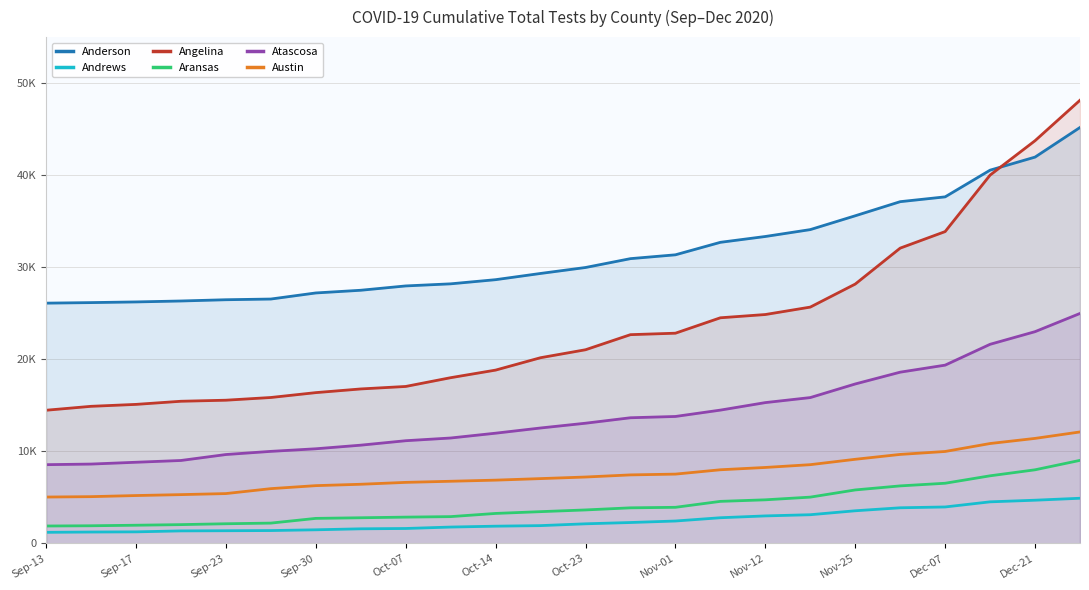

The value of Anderson at Nov-25 is 41775. True or false?

False